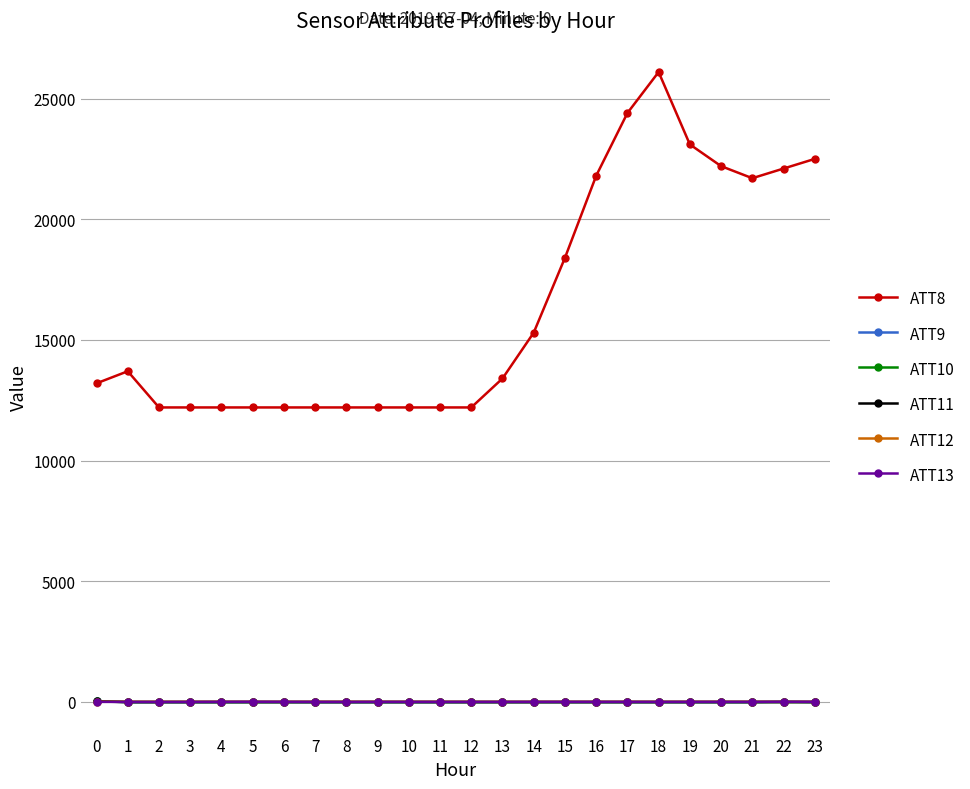

What is the maximum value for ATT10?

24.8